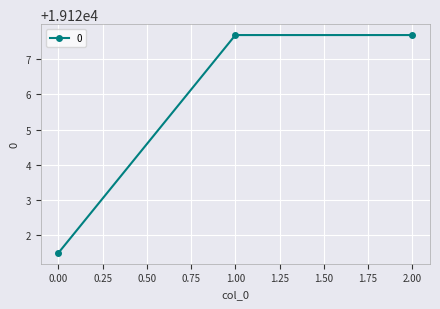

Is it true that the value at 1.00 is 19127.7?

True